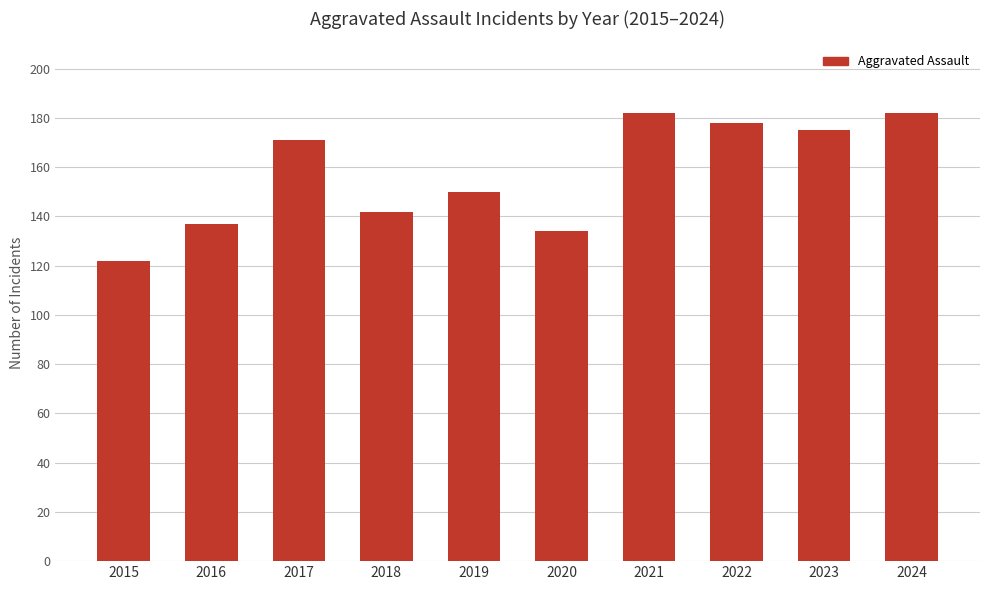

Is it true that the value at 2022 is 178?

True